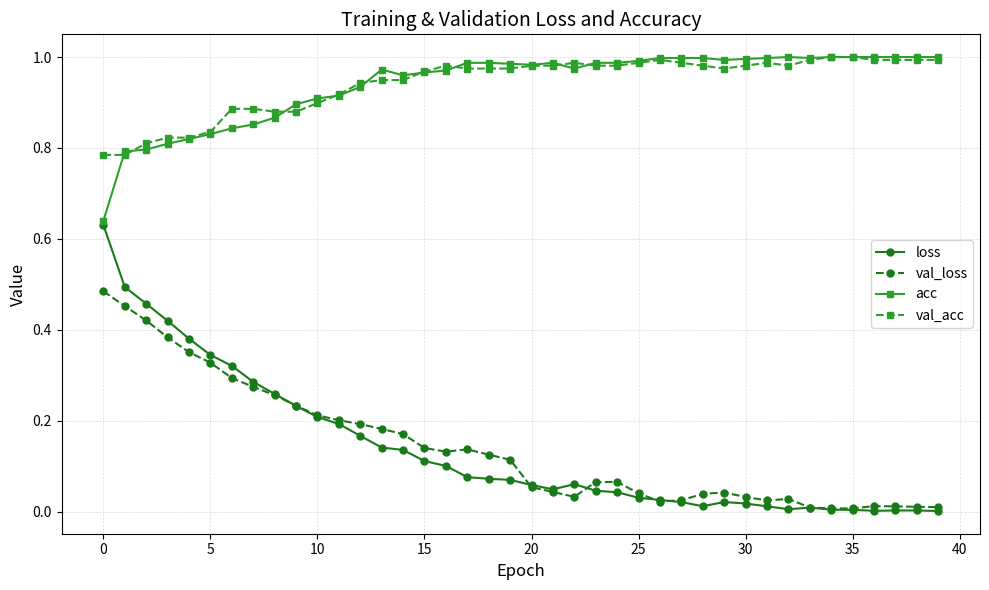

In val_loss, how many points are lower than both neighbors (excluding endpoints)?

5